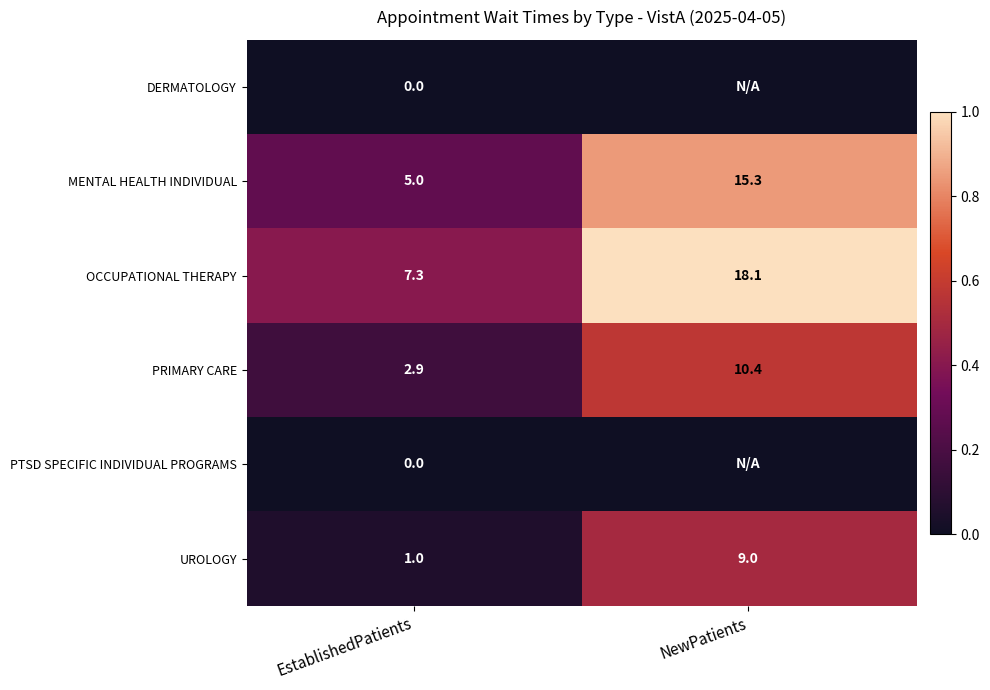

At which label does UROLOGY reach its peak?

NewPatients